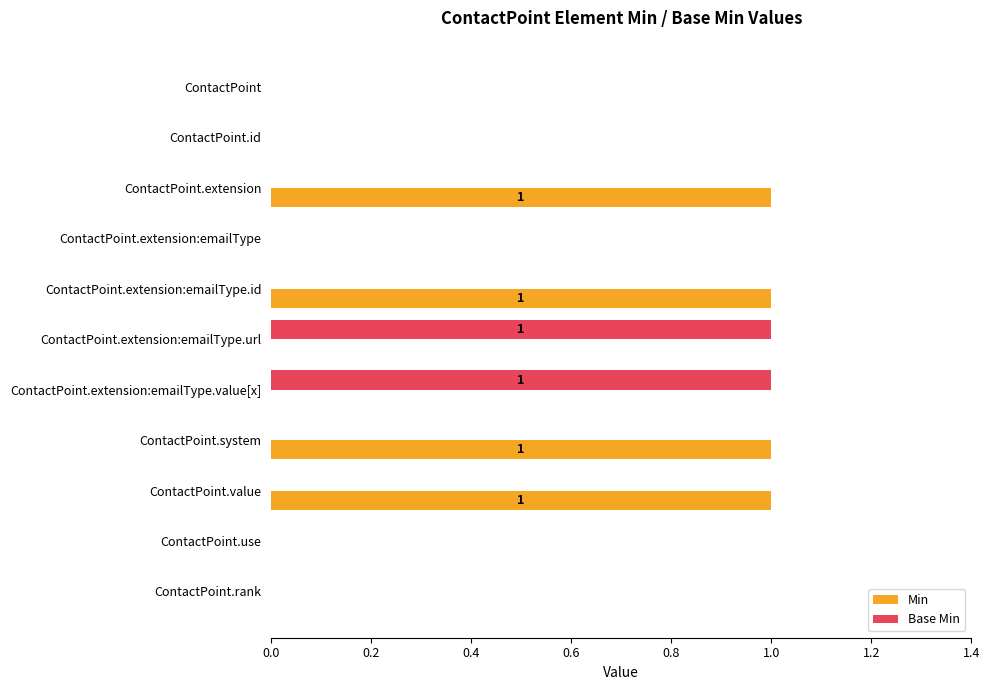

What is the highest value of the Min series?

1